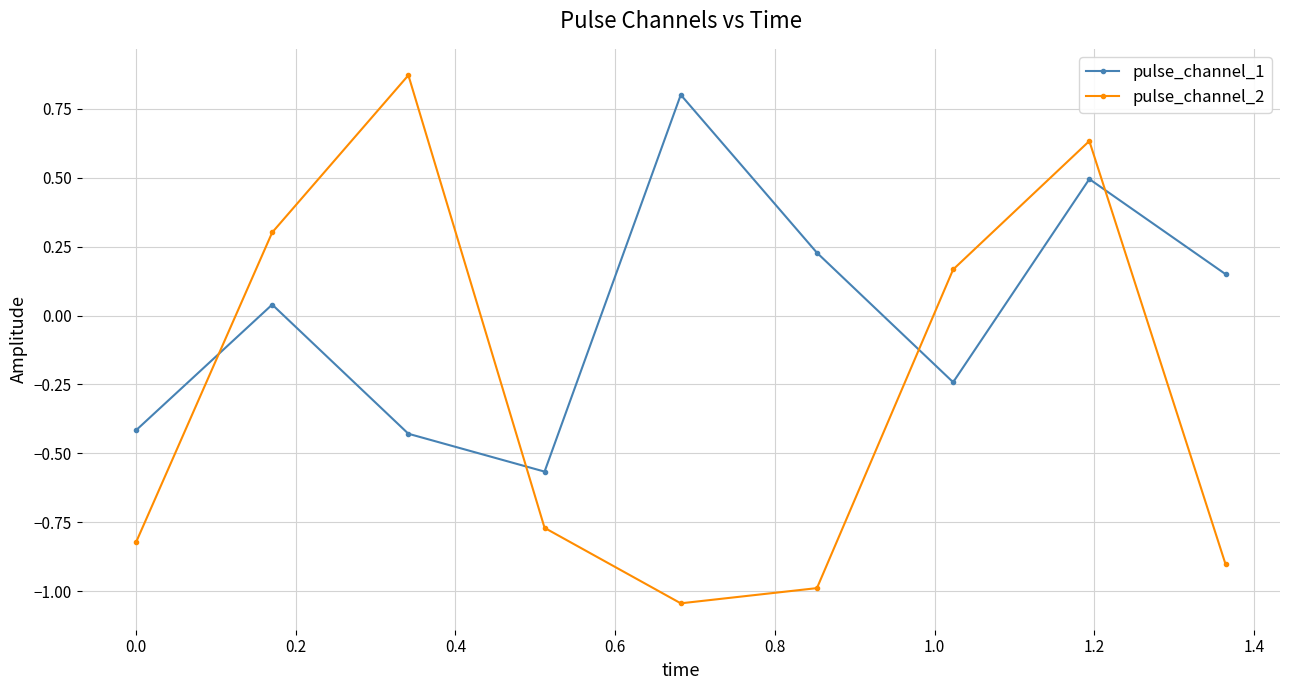

What is the highest value of the pulse_channel_1 series?

0.8